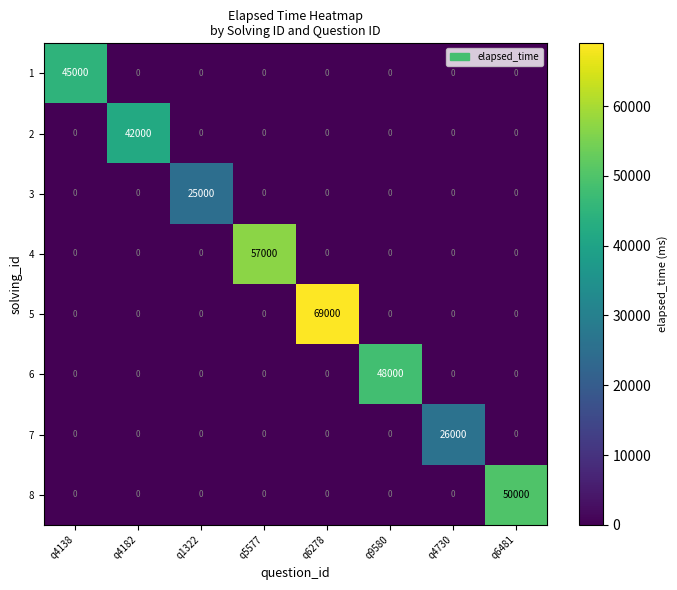

List the series in order of their peak value, lowest first.

3, 7, 2, 1, 6, 8, 4, 5